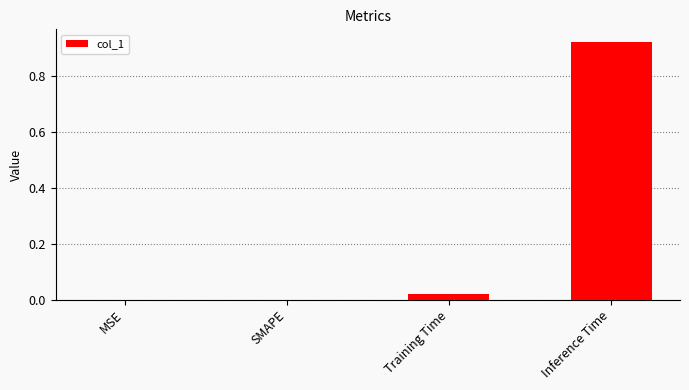

Between MSE and Training Time, which is larger?

Training Time